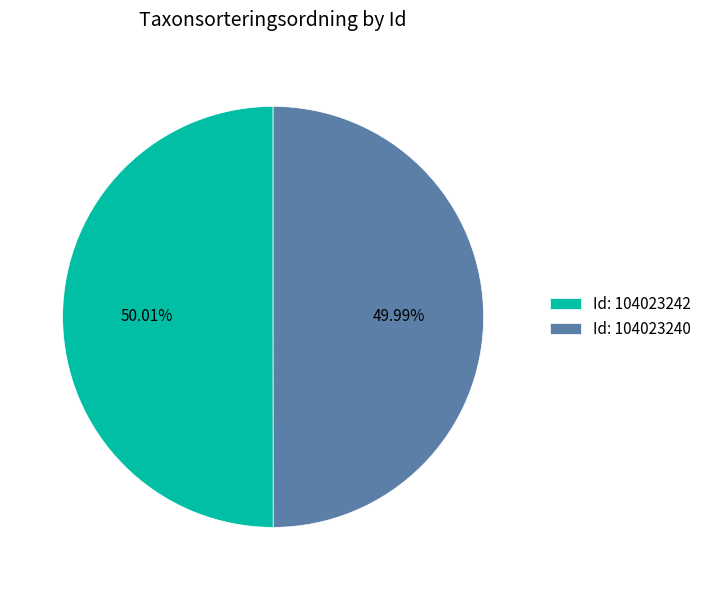

Is there a majority slice in this chart?

Yes